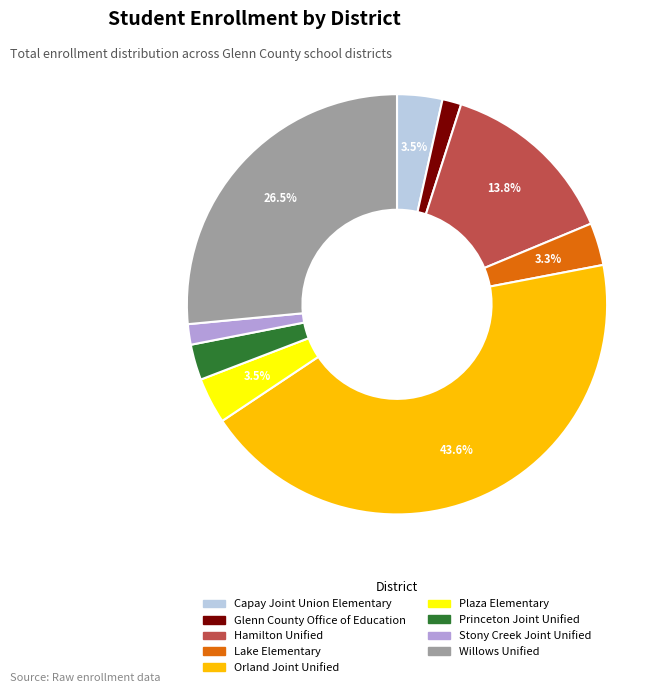

What is the largest slice in the pie chart?

Orland Joint Unified